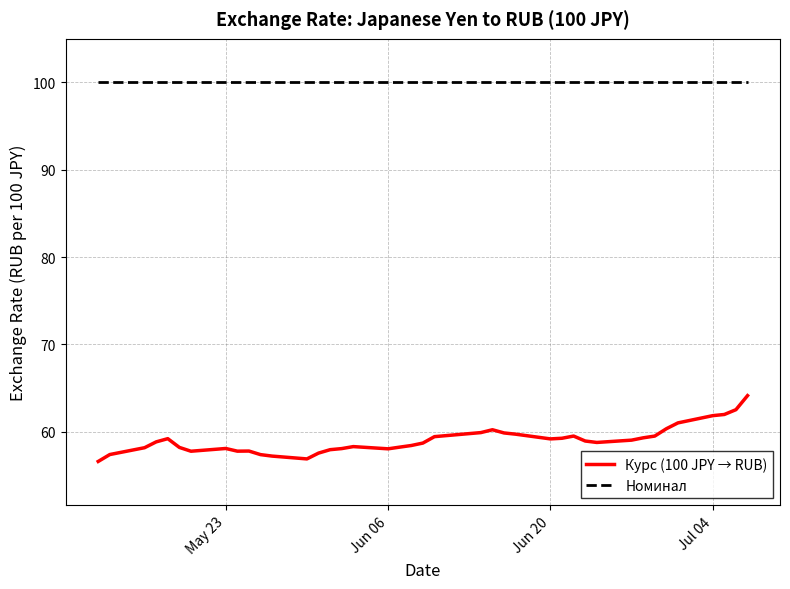

List the series in order of their overall mean, lowest first.

Курс (100 JPY → RUB), Номинал